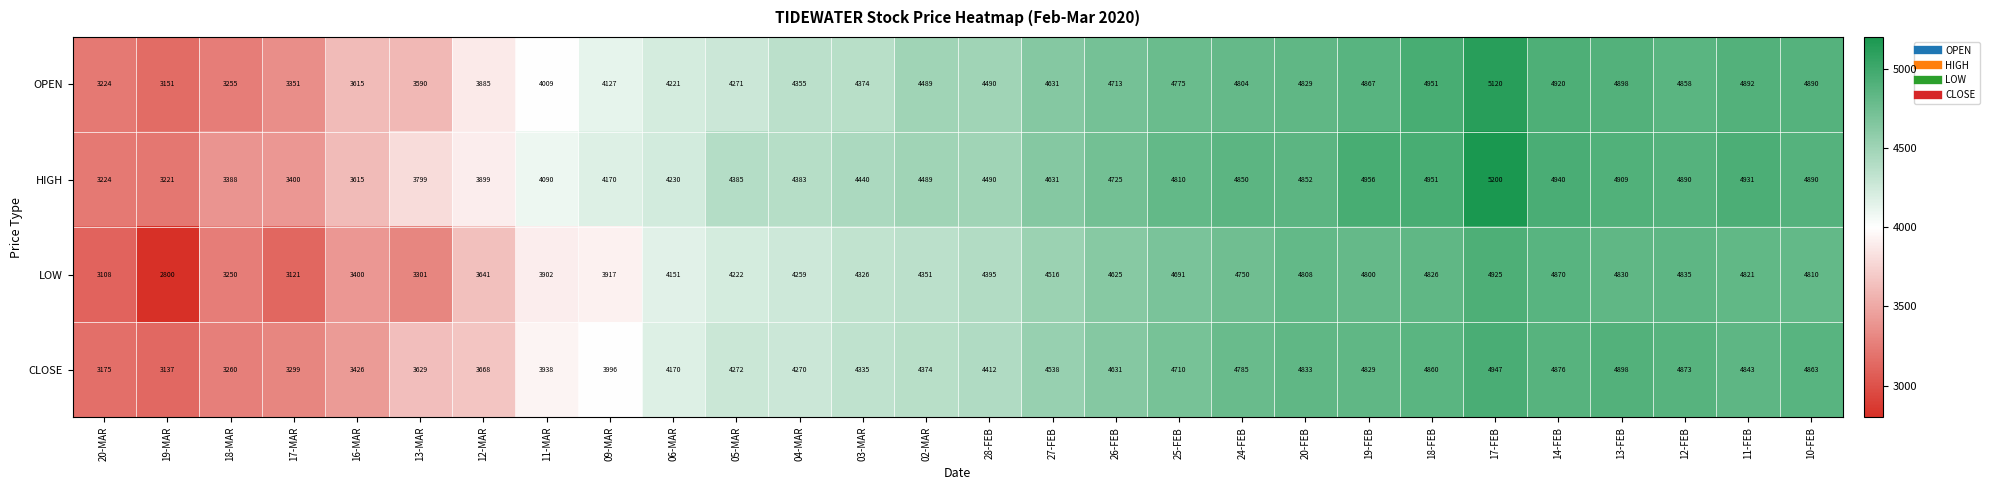

What is the sum of the LOW values at 27-FEB and 14-FEB?

9386